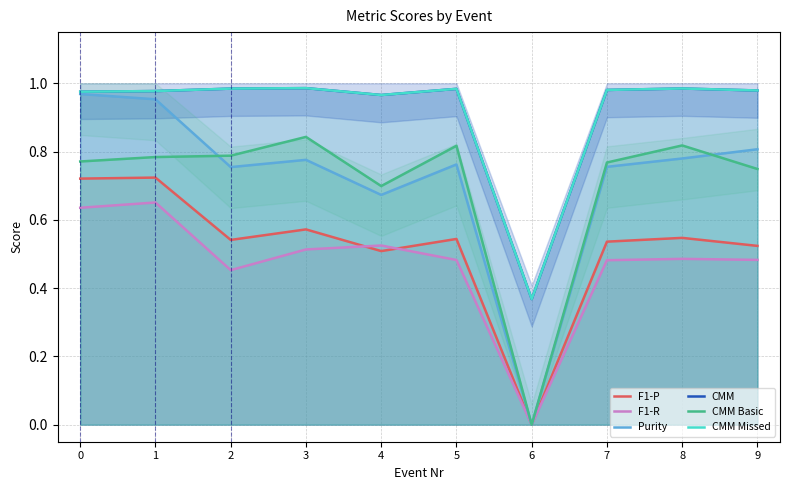

What is the value of the Purity point at the 1st from the left?

1.0